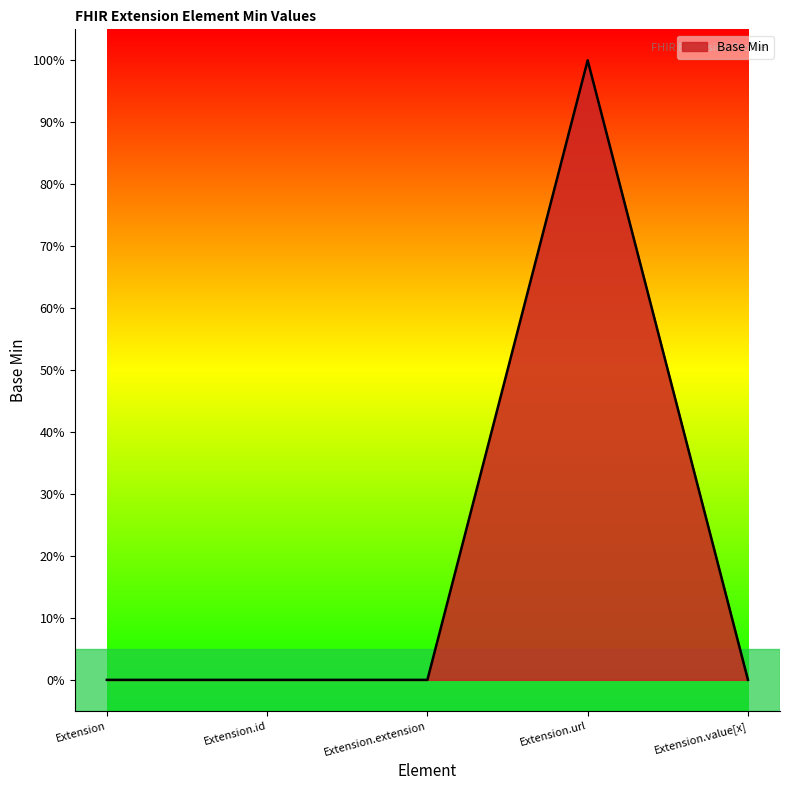

Is this an area chart (filled region under the line)?

Yes